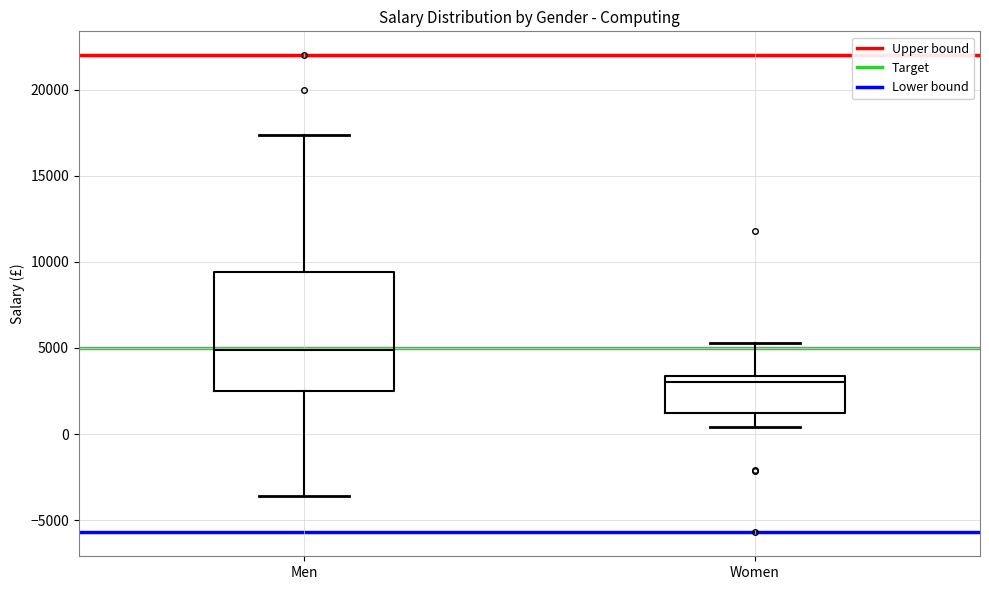

Reading left to right, read every box against the y-axis: the position of its median line, the range the box covers, and the ends of its whiskers. The values are not printed on the chart, so give them approximately, as read against the axis.

Men: median 5000, box 2500 to 9500, whiskers -3500 to 17500
Women: median 3000, box 1000 to 3500, whiskers 500 to 5500